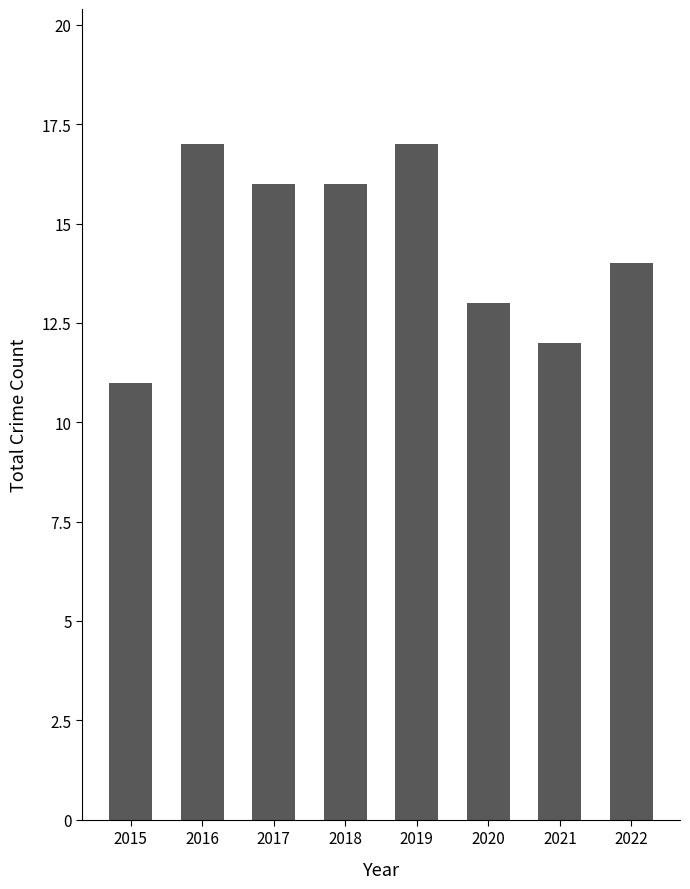

What is the difference between the maximum and minimum values?

6